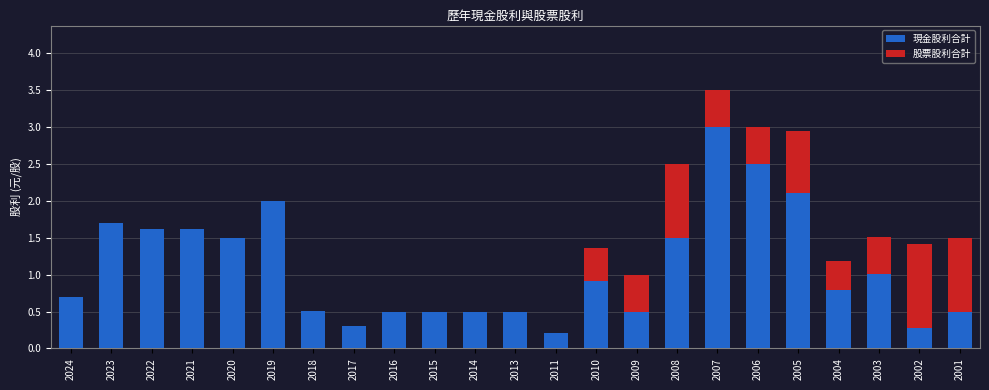

Which category has the highest value in the 現金股利合計 series?

2007